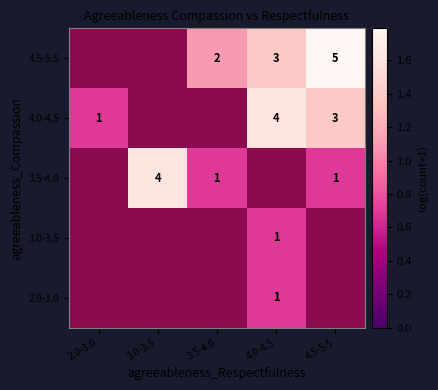

Is the value of 3.0-3.5 at 3.0-3.5 greater than the value of 3.5-4.0 at 3.0-3.5?

No